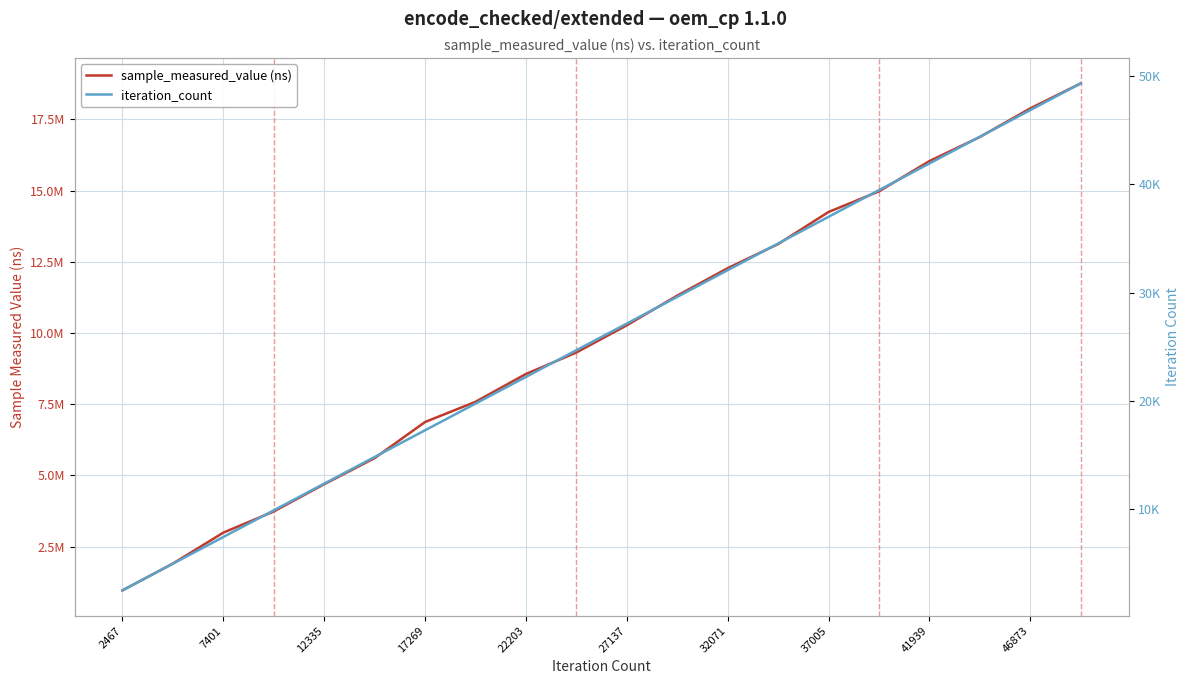

What are all the series names shown in the legend?

sample_measured_value (ns), iteration_count